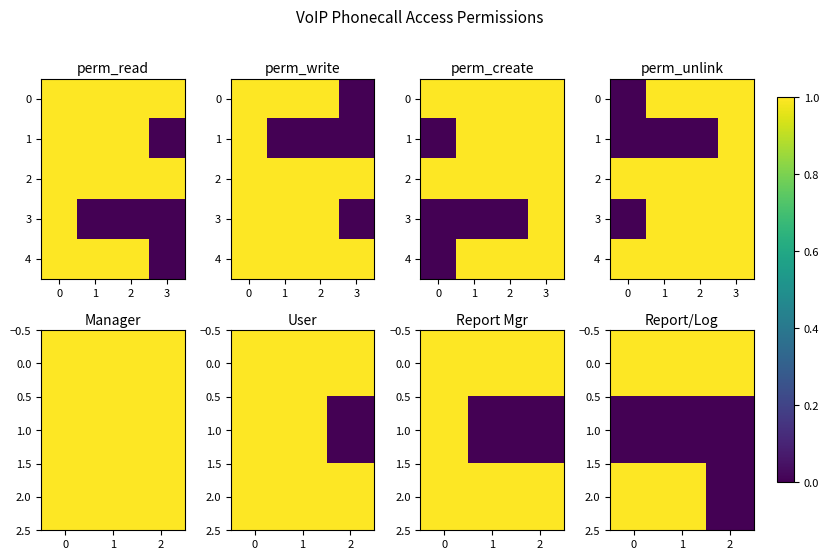

Which label corresponds to the smallest value in the chart?

3